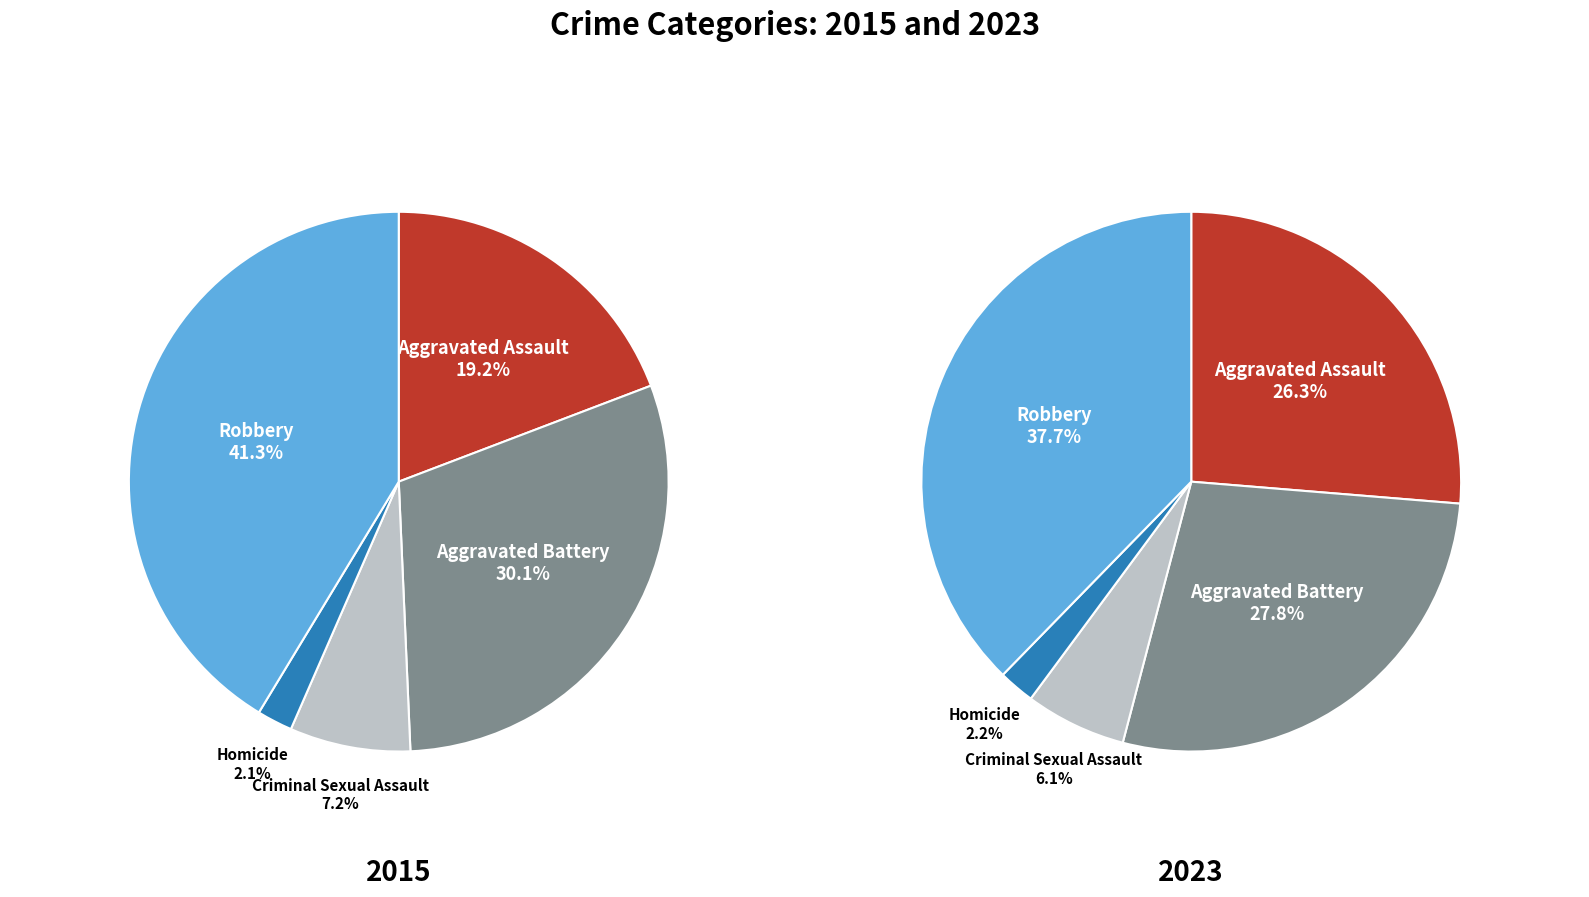

To the nearest percent, what is the combined percentage of Homicide and Robbery?

43%